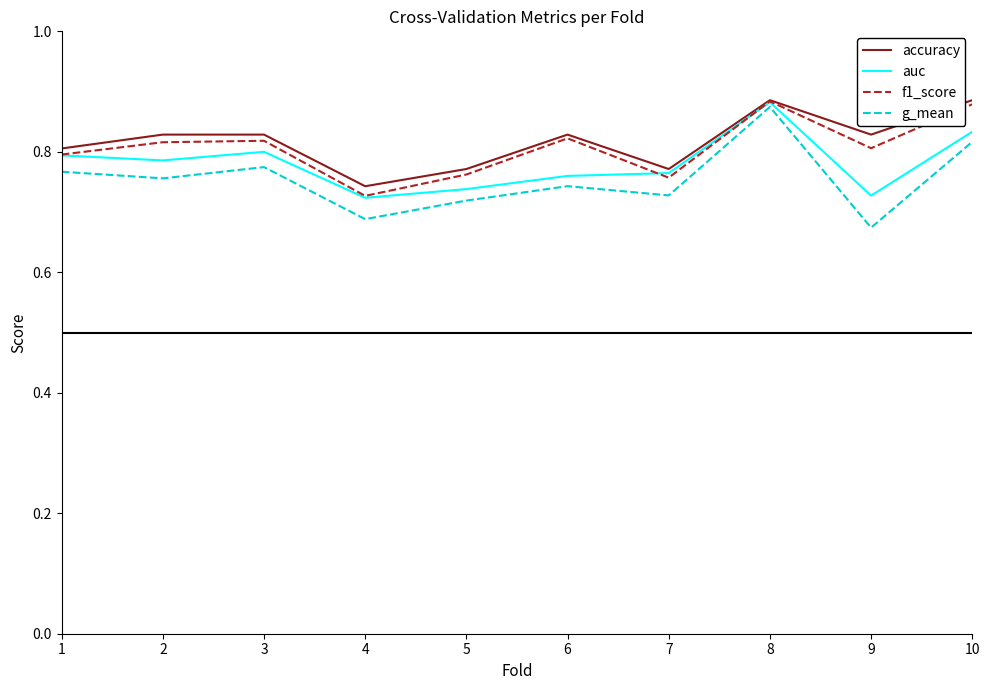

The value of f1_score at 8 is 1.3. True or false?

False